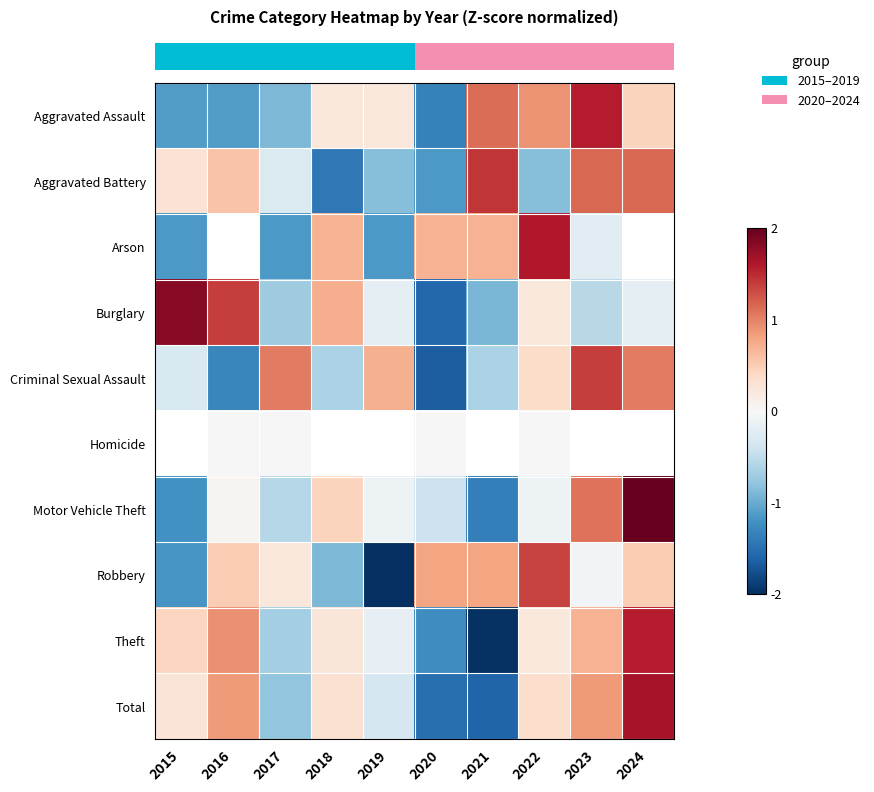

What is the minimum value shown in the chart?

-2.0